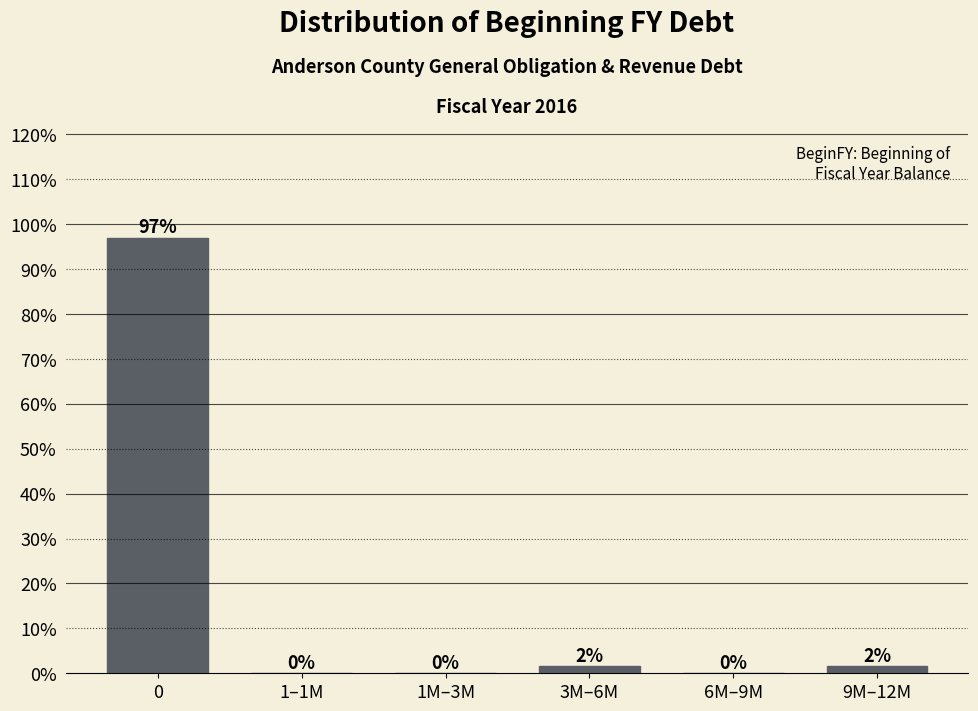

Between 1–1M and 9M–12M, which is larger?

9M–12M